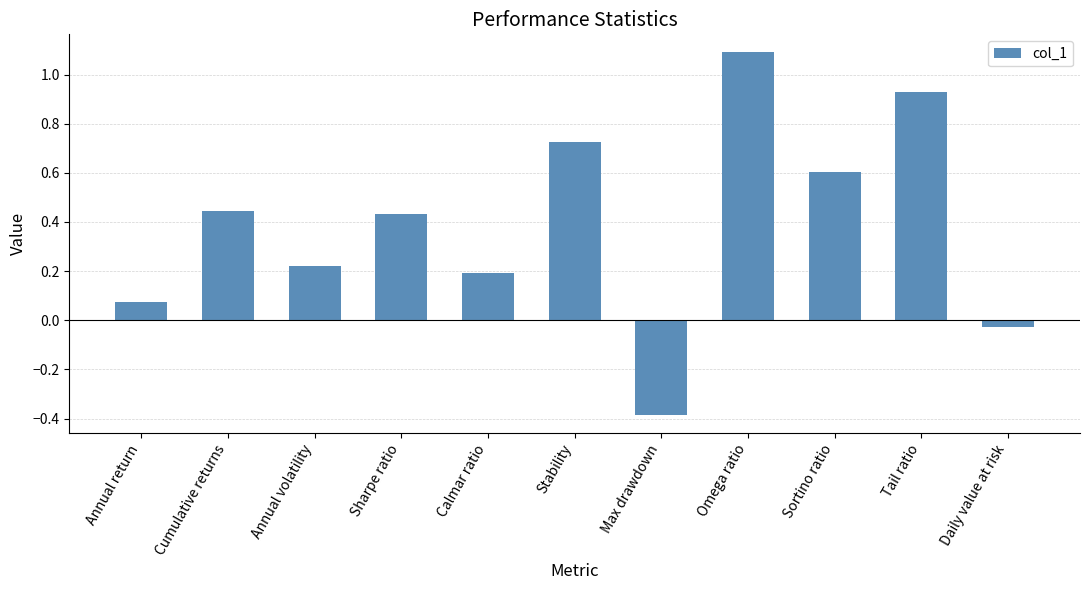

What is the sum of the values at Cumulative returns and Tail ratio?

1.4